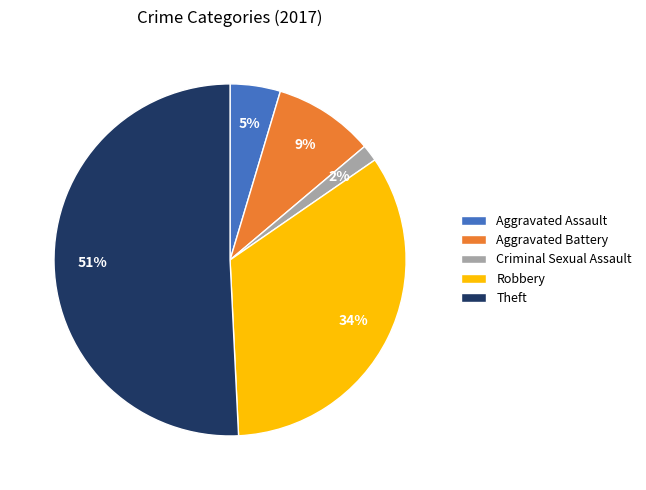

To the nearest percent, what is the difference between the Robbery and Theft slice percentages?

17%